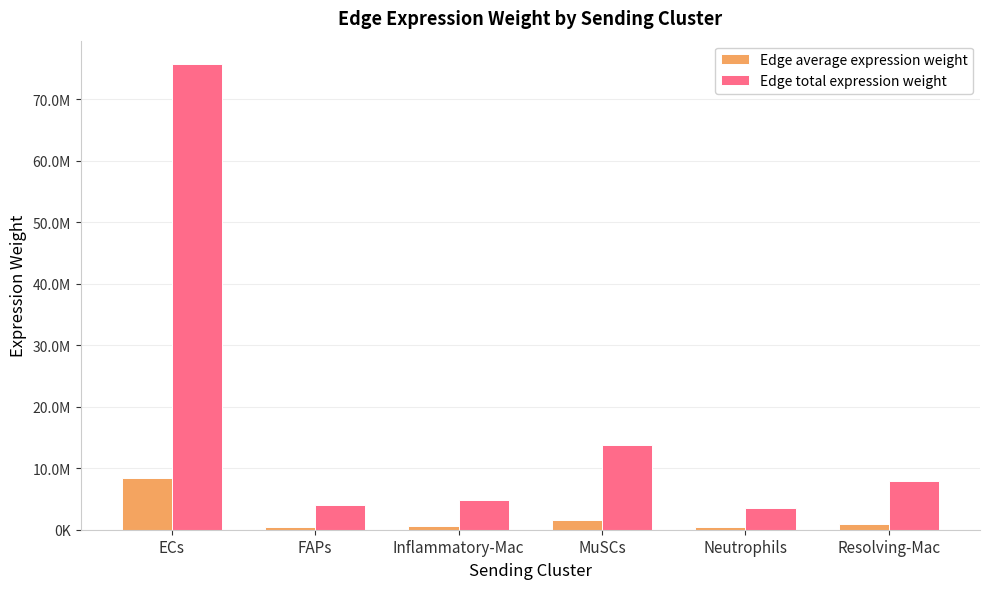

Which series has the widest spread of values?

Edge total expression weight